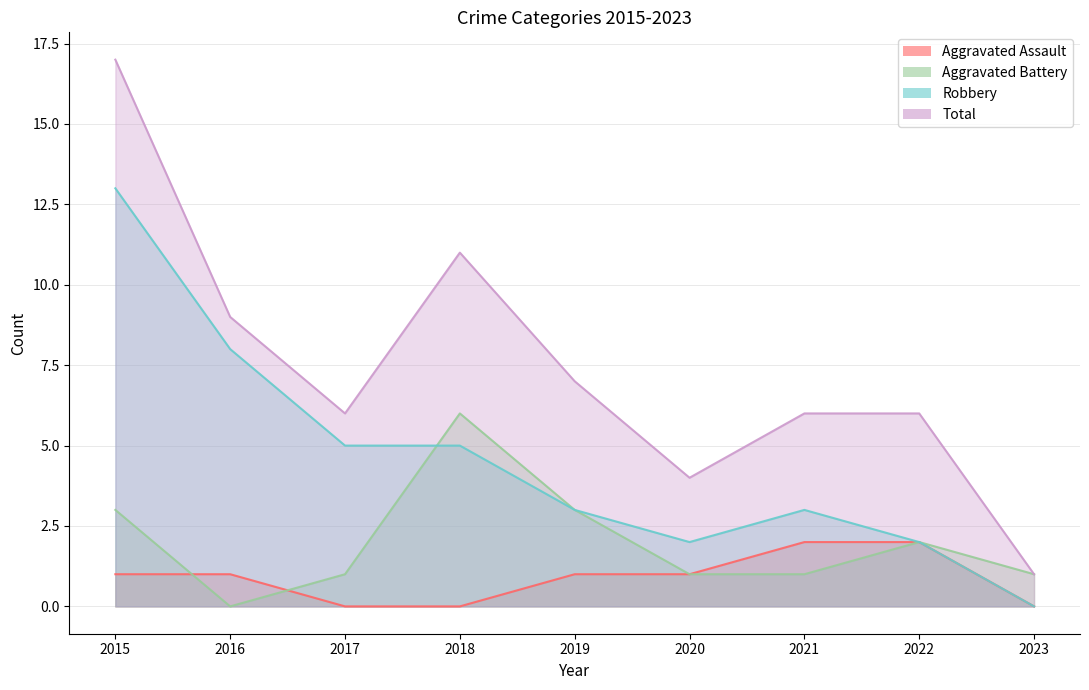

Which category has the highest value across all series?

2015